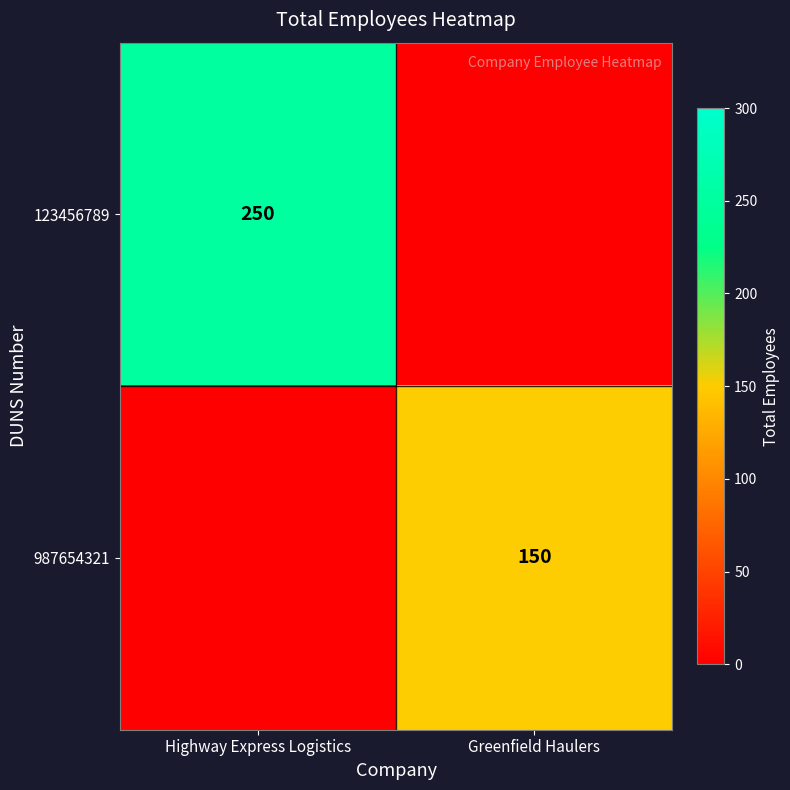

The 987654321 series shows 150 at Greenfield Haulers. True or false?

True